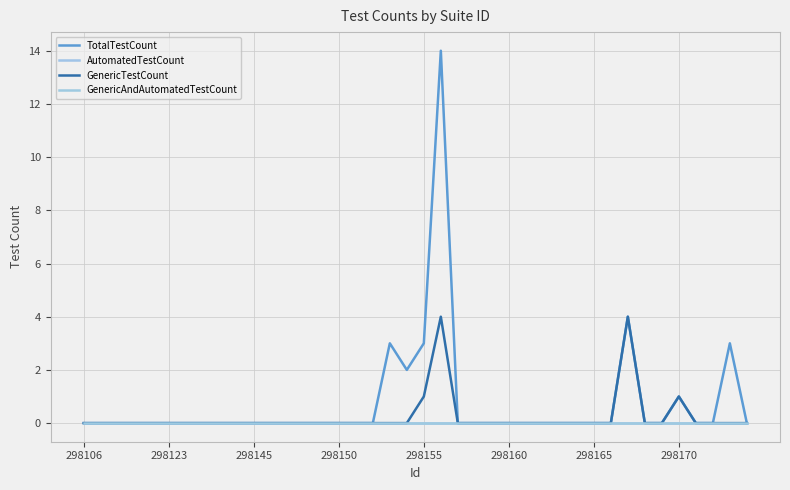

Reading left to right, transcribe all the data shown in this chart.

TotalTestCount: 0	0	0	0	0	0	0	0	0	0	0	0	0	0	0	0	0	0	3	2	3	14	0	0	0	0	0	0	0	0	0	0	4	0	0	1	0	0	3	0
AutomatedTestCount: 0	0	0	0	0	0	0	0	0	0	0	0	0	0	0	0	0	0	0	0	0	0	0	0	0	0	0	0	0	0	0	0	0	0	0	0	0	0	0	0
GenericTestCount: 0	0	0	0	0	0	0	0	0	0	0	0	0	0	0	0	0	0	0	0	1	4	0	0	0	0	0	0	0	0	0	0	4	0	0	1	0	0	0	0
GenericAndAutomatedTestCount: 0	0	0	0	0	0	0	0	0	0	0	0	0	0	0	0	0	0	0	0	0	0	0	0	0	0	0	0	0	0	0	0	0	0	0	0	0	0	0	0